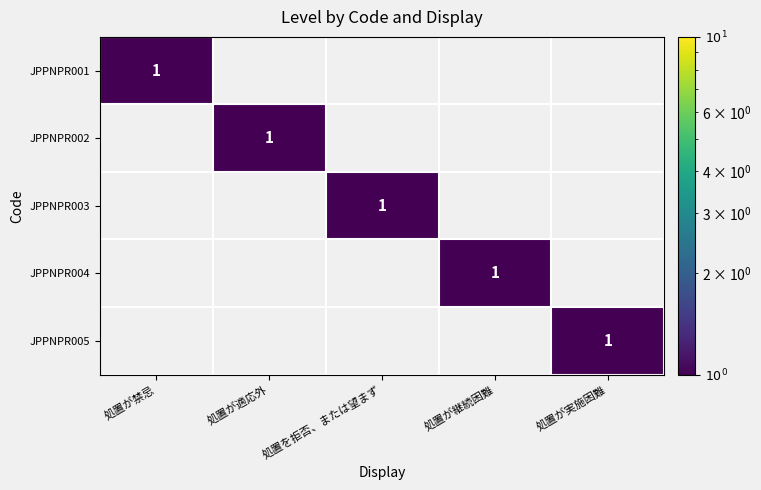

The JPPNPR001 series shows 1 at 処置が禁忌. True or false?

True